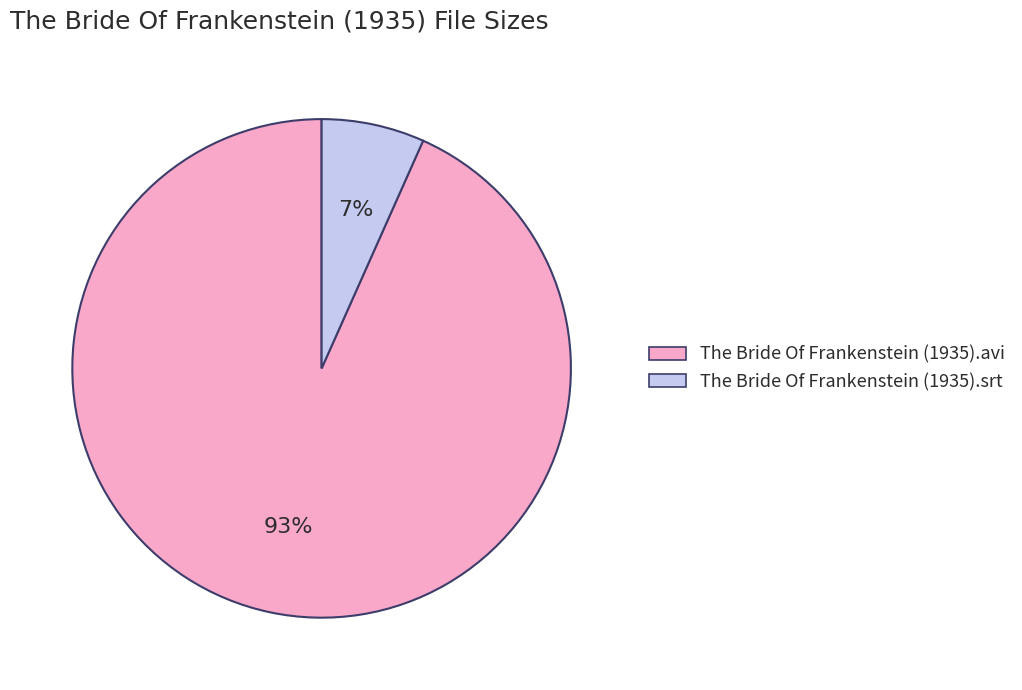

Is there any slice that represents more than half of the pie?

Yes